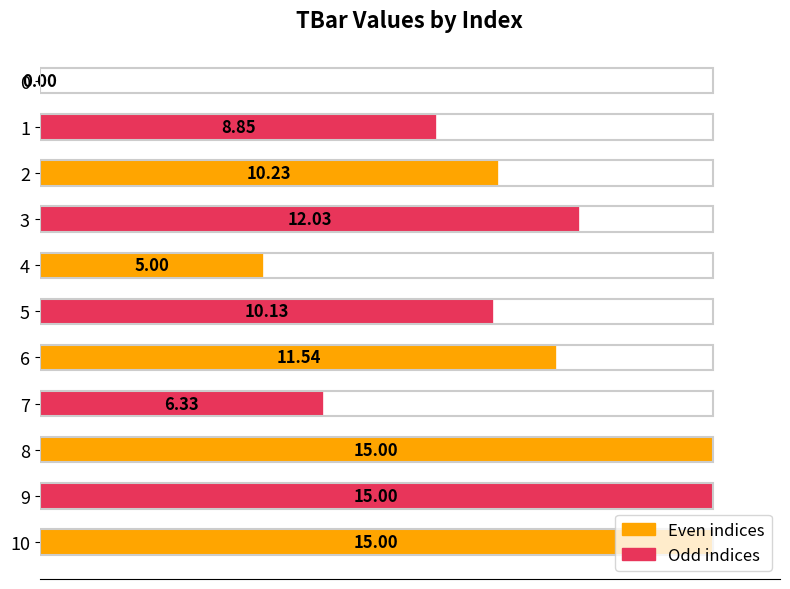

How many series are shown in this chart?

1